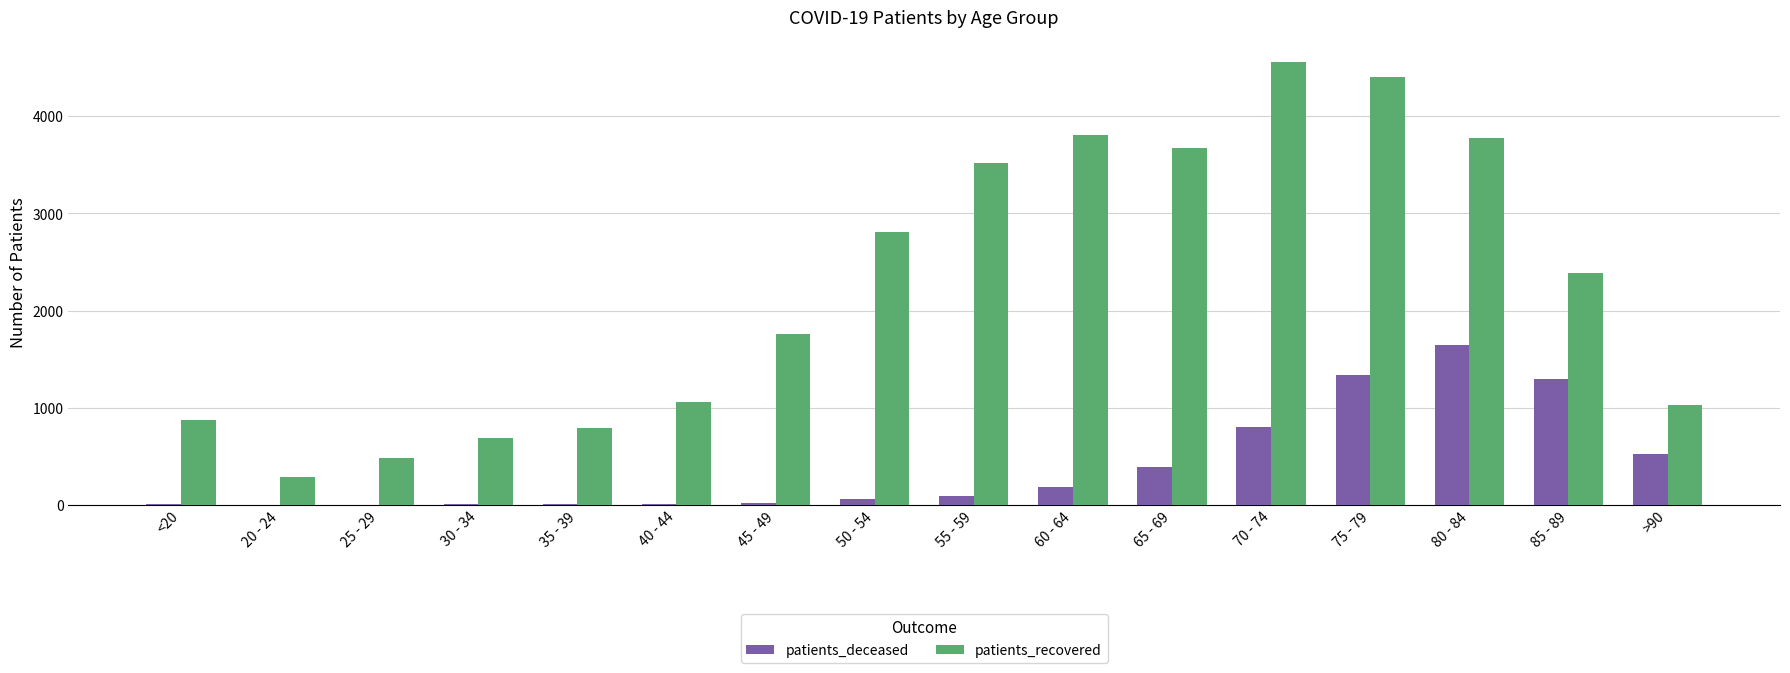

At which category is the sum across all series the highest?

75 - 79